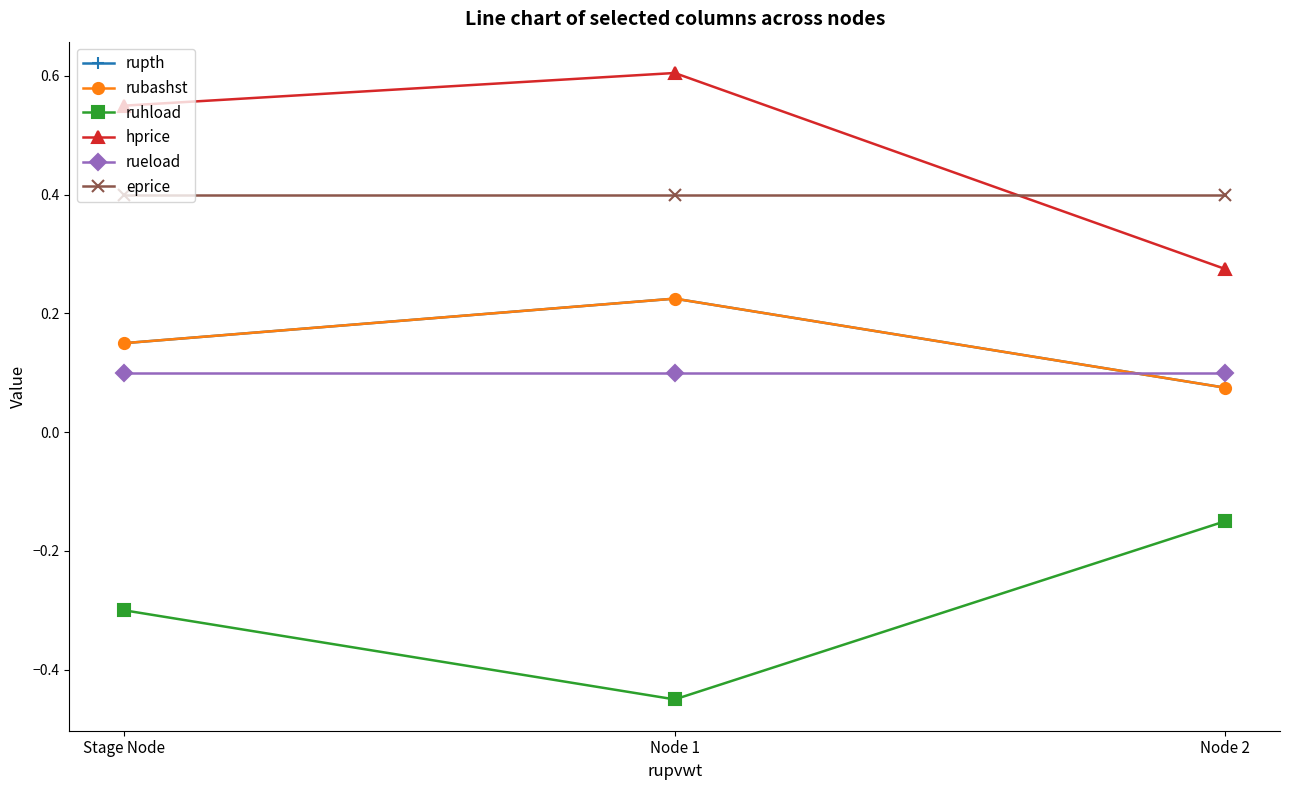

What is the spread (max minus min) of values at Node 1?

1.1